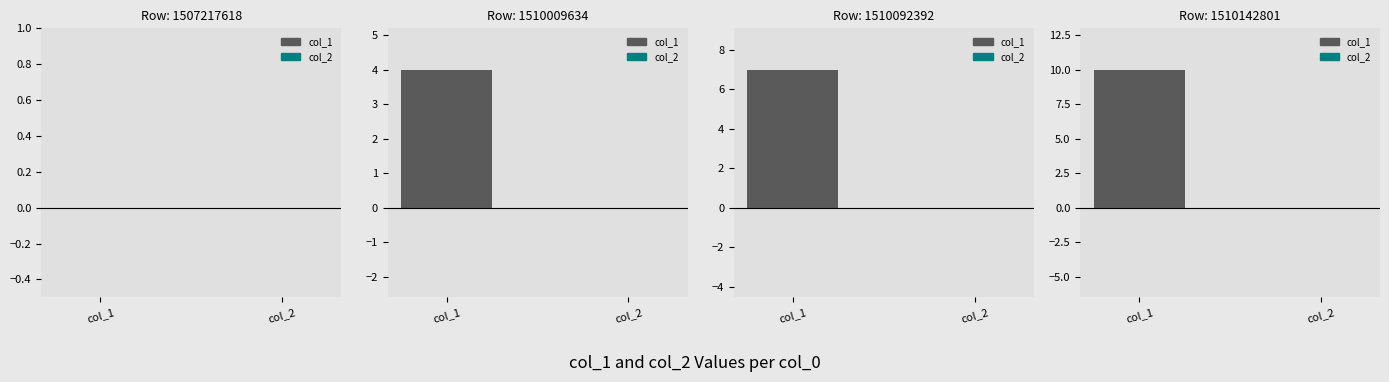

Rank the categories by value from lowest to highest.

col_2, col_1